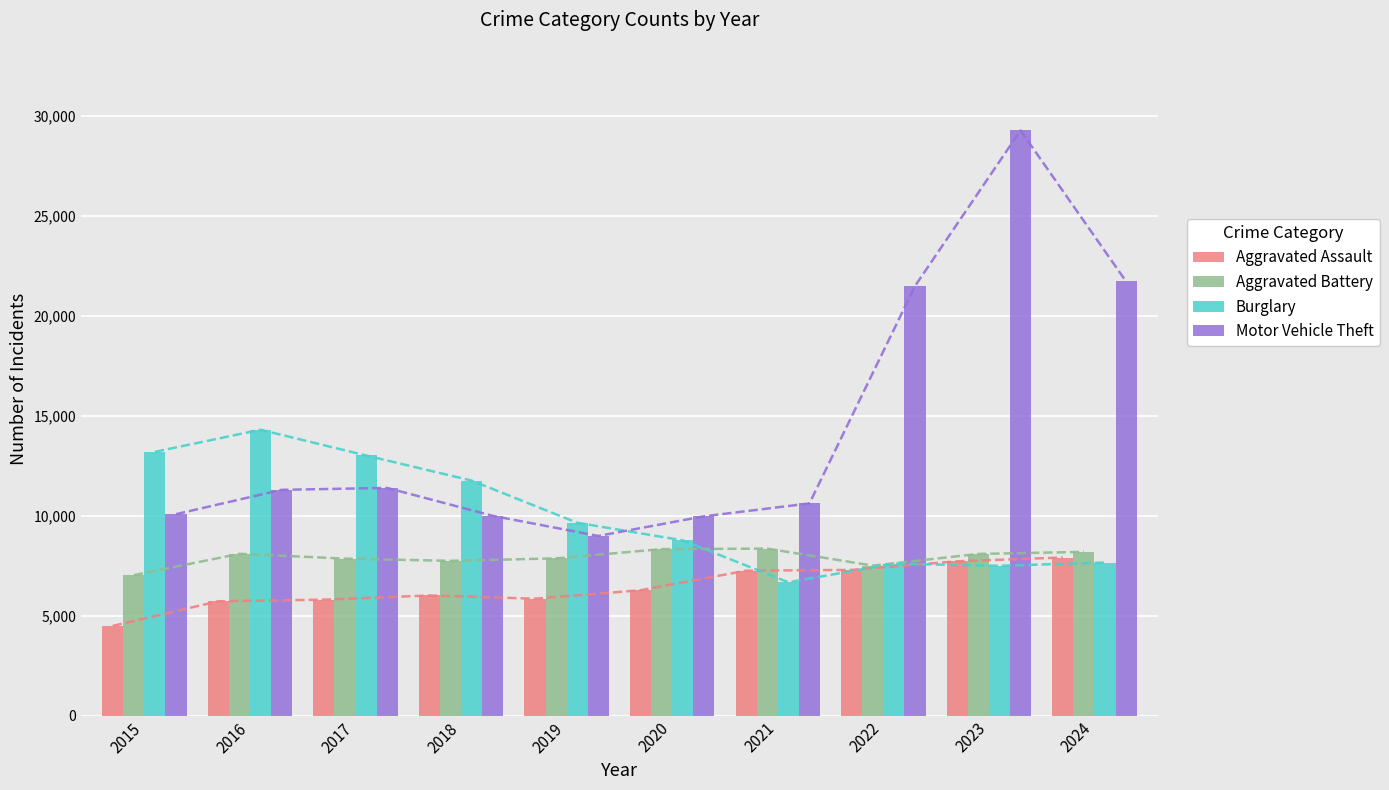

What is the sum of all Burglary values?

100008